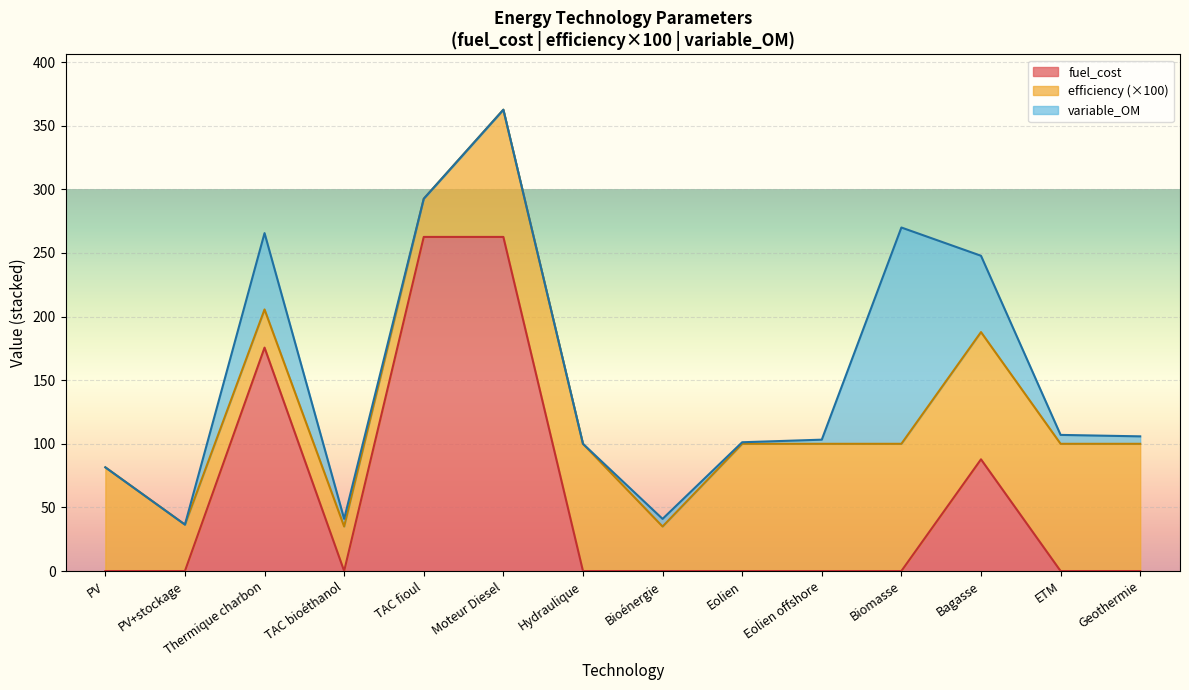

What is the label of the 10th point from the right?

TAC fioul